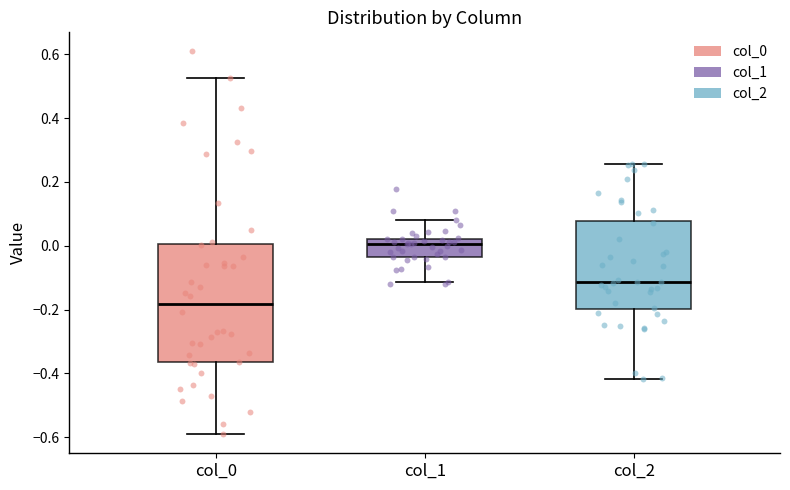

Which box's median line is the highest?

col_1